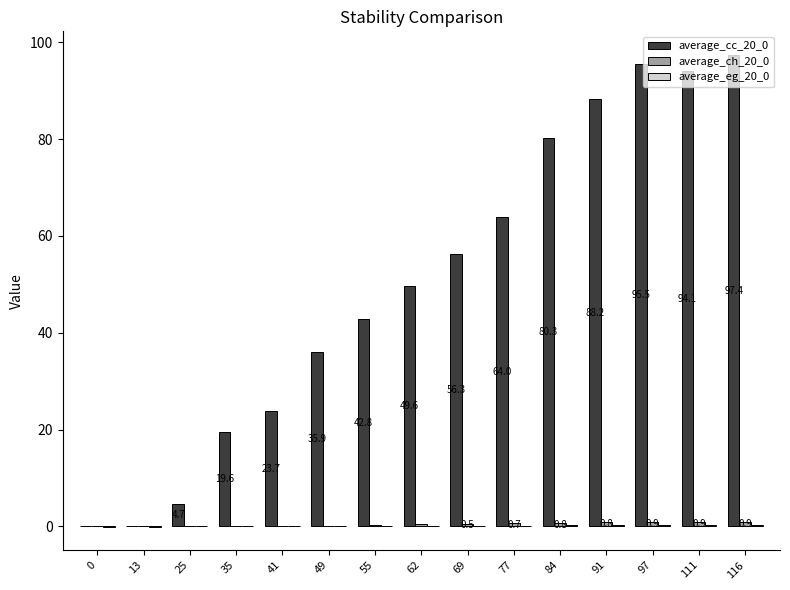

What is the greatest value displayed?

97.4